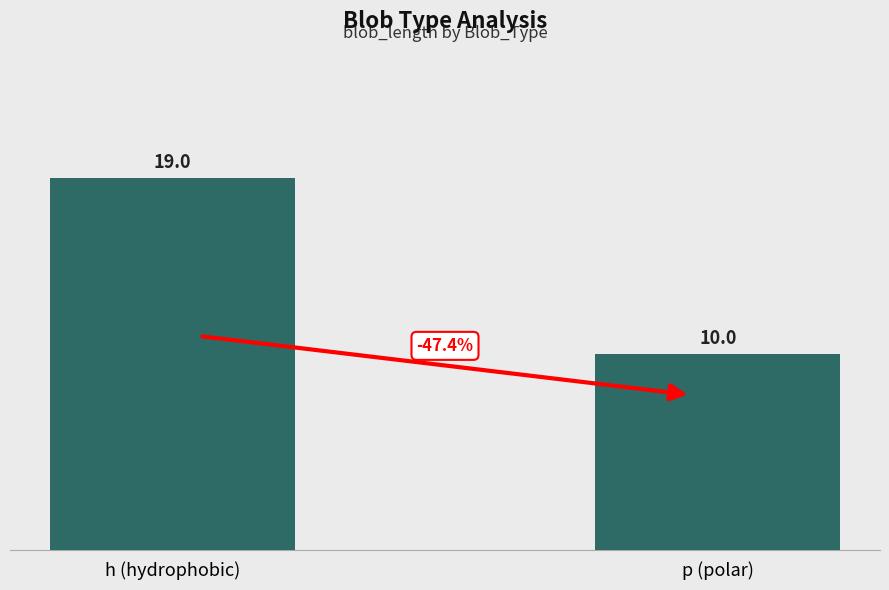

Reading left to right, list all the values displayed in this chart.

19	10